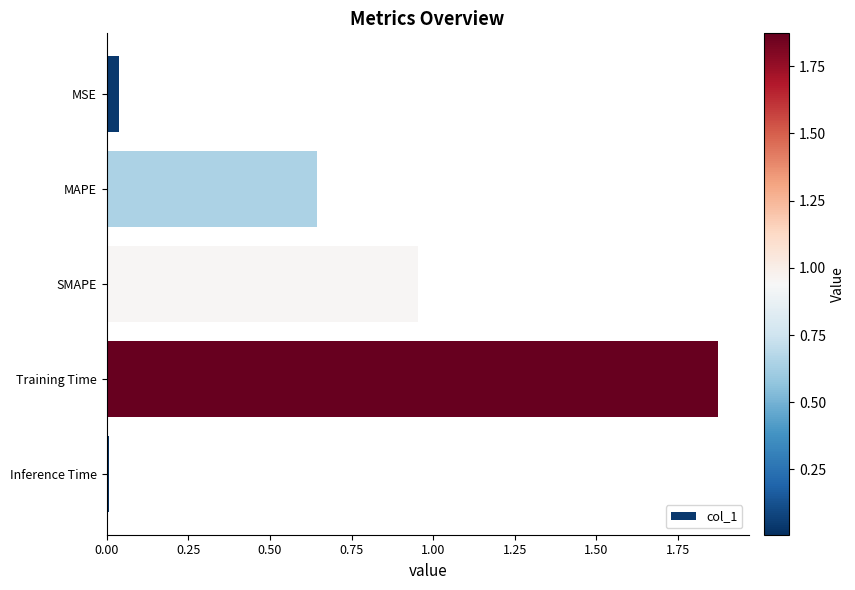

What is the label of the 5th bar from the top?

Inference Time